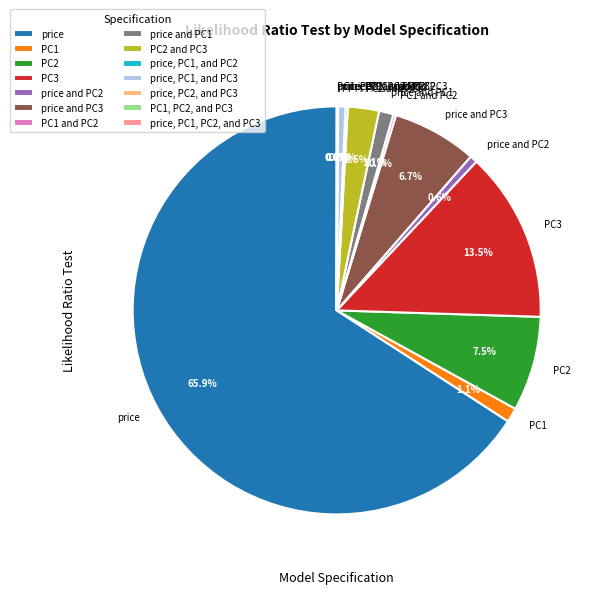

Is there a majority slice in this chart?

Yes